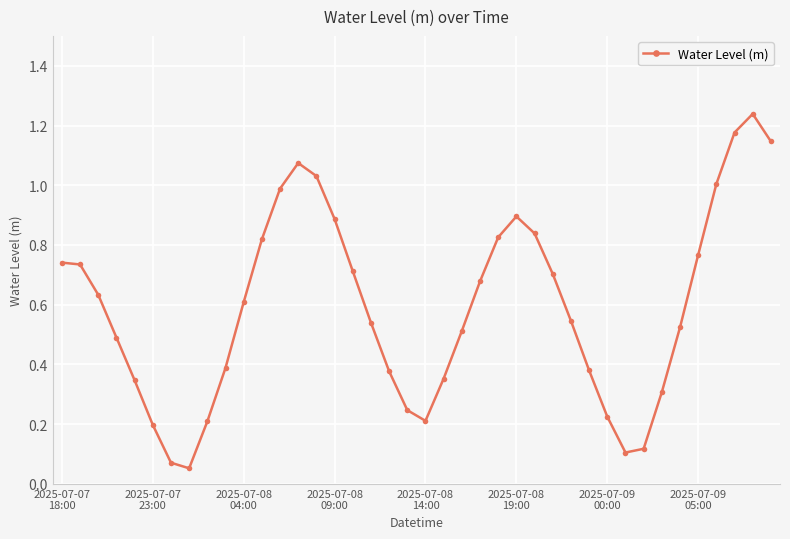

What is the sum of all values?

23.7